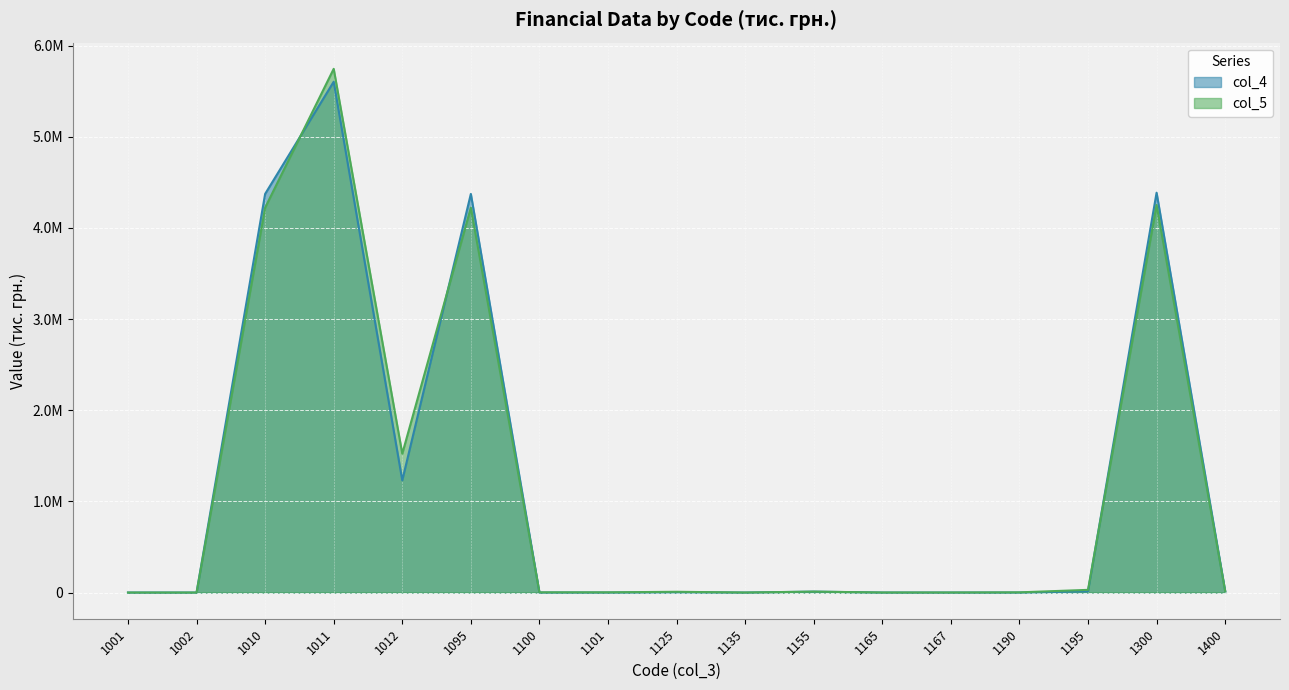

Is it true that col_4 equals 2588101 at 1095?

False